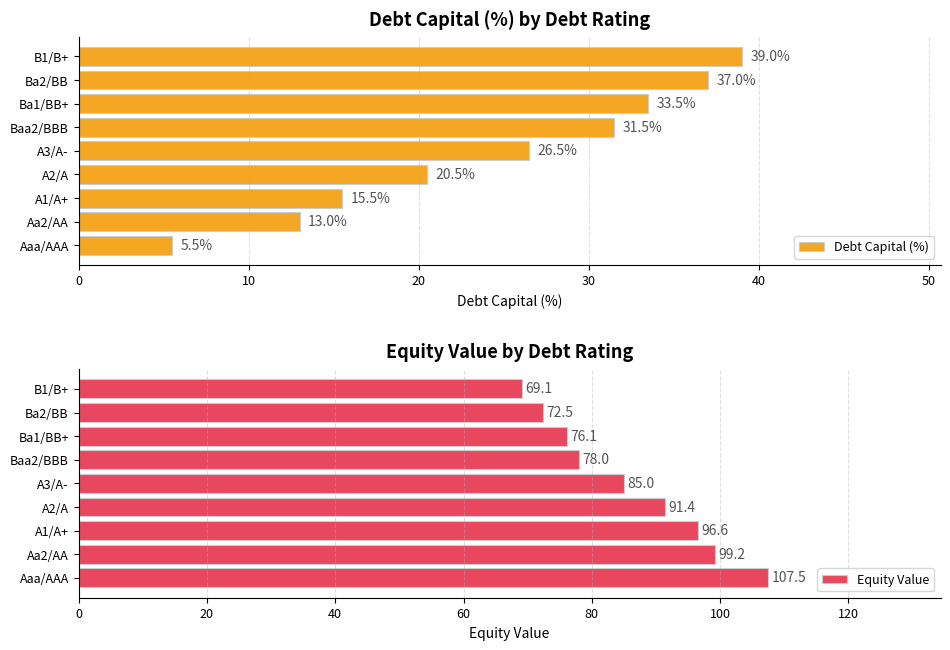

Which series has the widest spread of values?

Equity Value